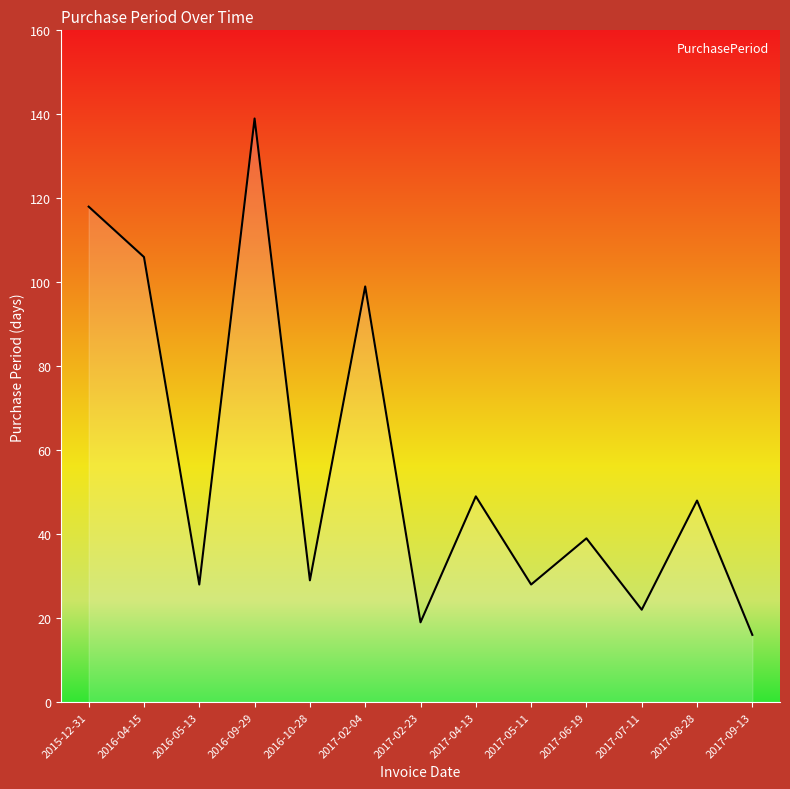

What position from the left is 2017-02-04?

6